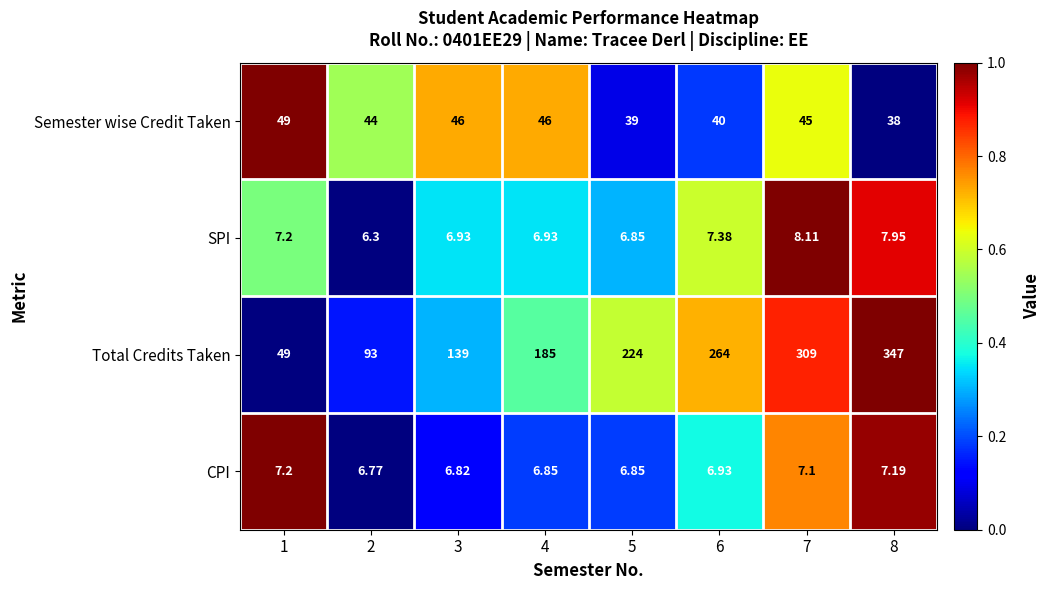

At 4, list the series in order from largest to smallest.

Total Credits Taken, Semester wise Credit Taken, SPI, CPI